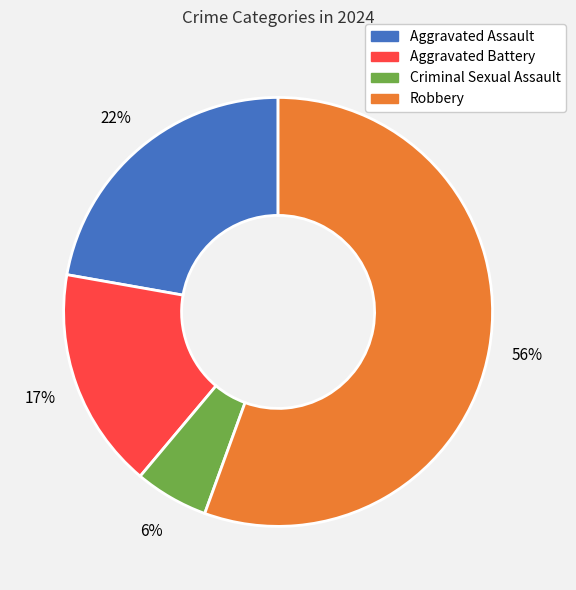

True or false: Aggravated Battery accounts for 17% of the total.

True